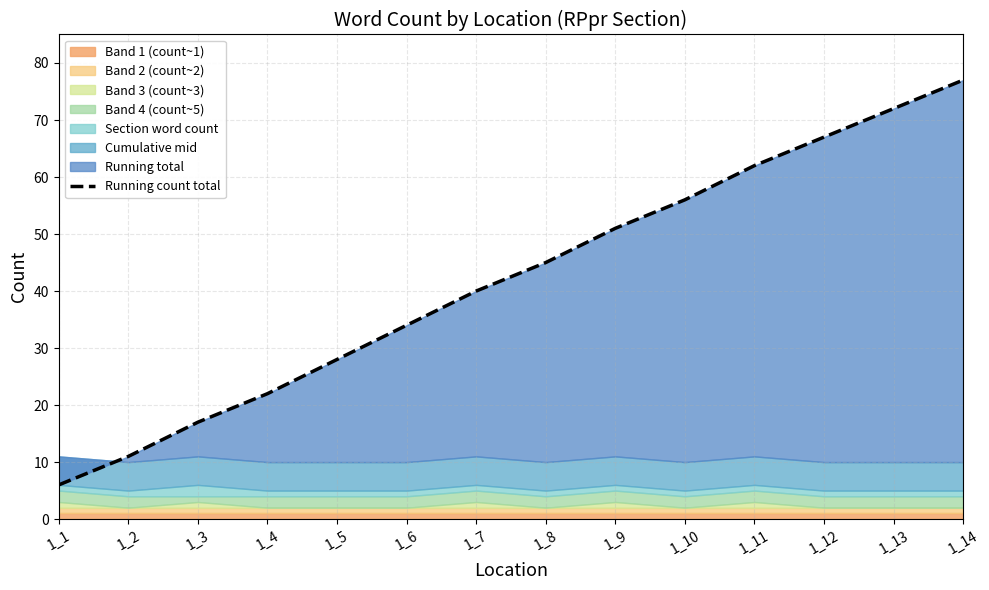

At which label is the value closest to 41?

1_7